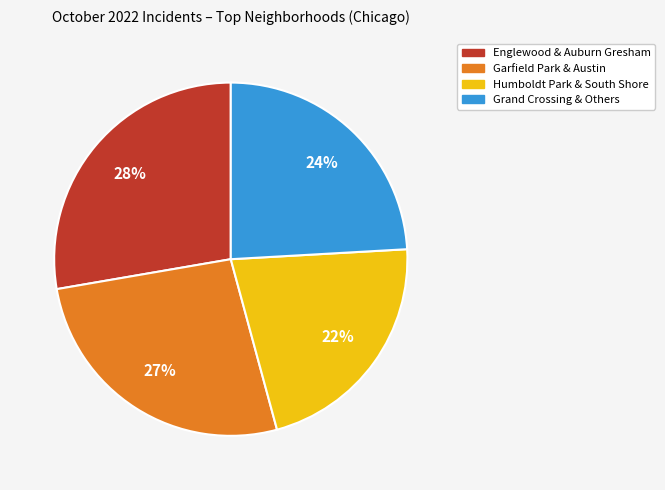

Is there any slice that represents more than half of the pie?

No